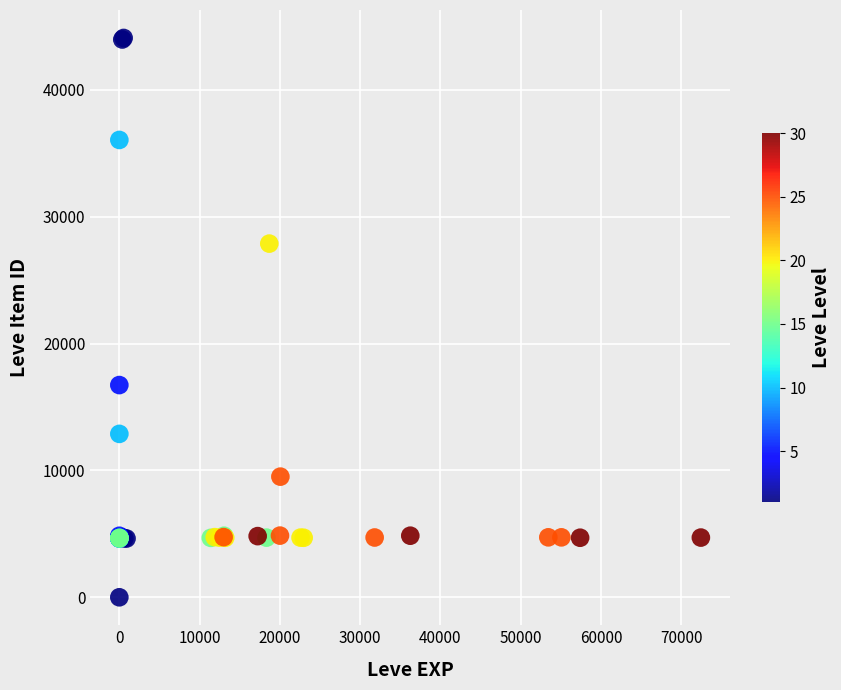

What Y value in the scatter plot is closest to 22050?

16734